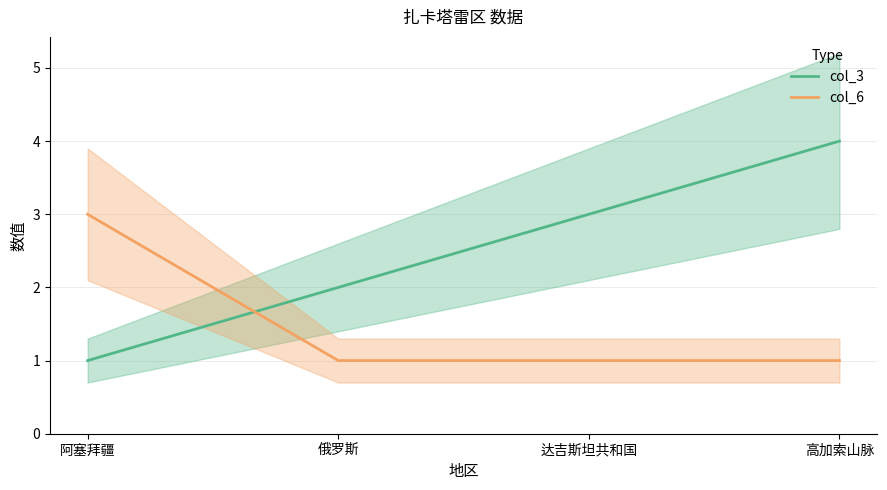

What is the approximate value of col_6 at 阿塞拜疆?

3